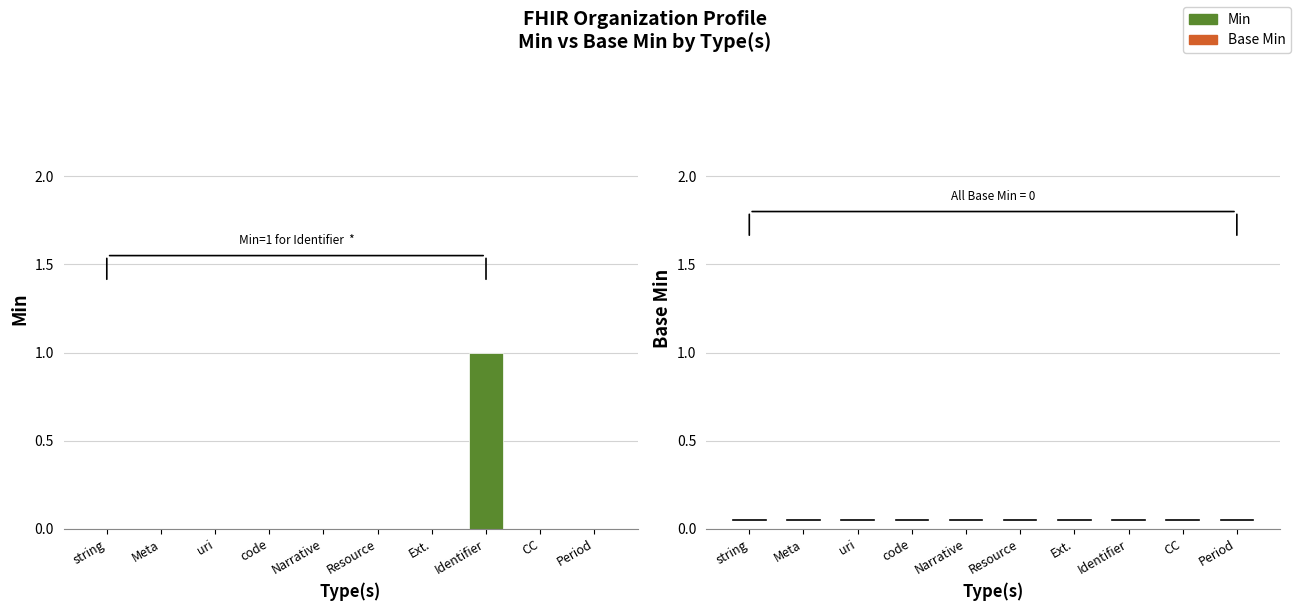

Which label corresponds to the largest value in the chart?

Identifier